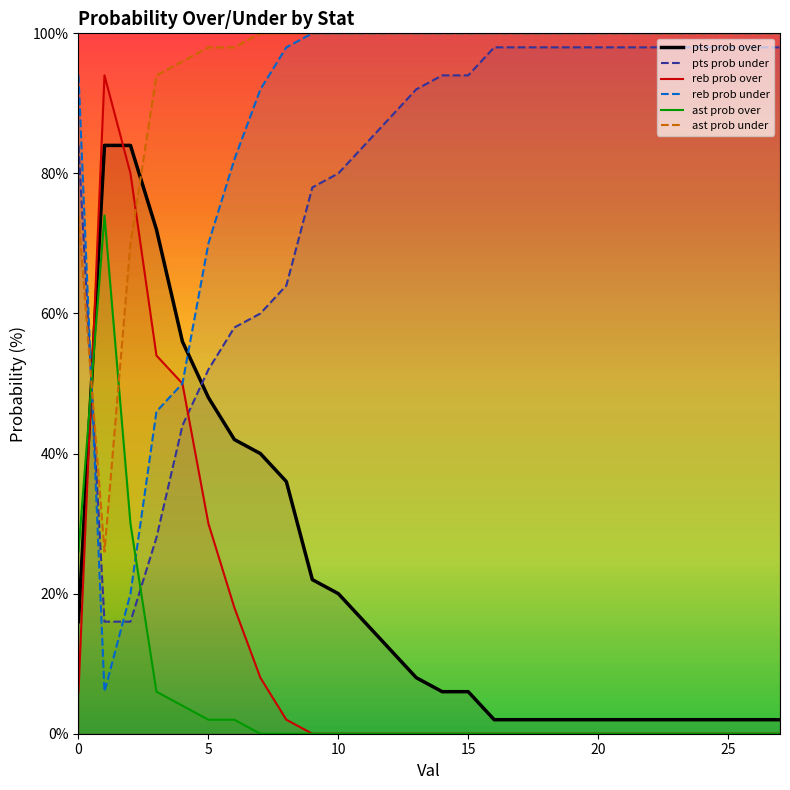

Rank the series by their maximum value, from lowest to highest.

ast prob over, pts prob over, reb prob over, pts prob under, reb prob under, ast prob under